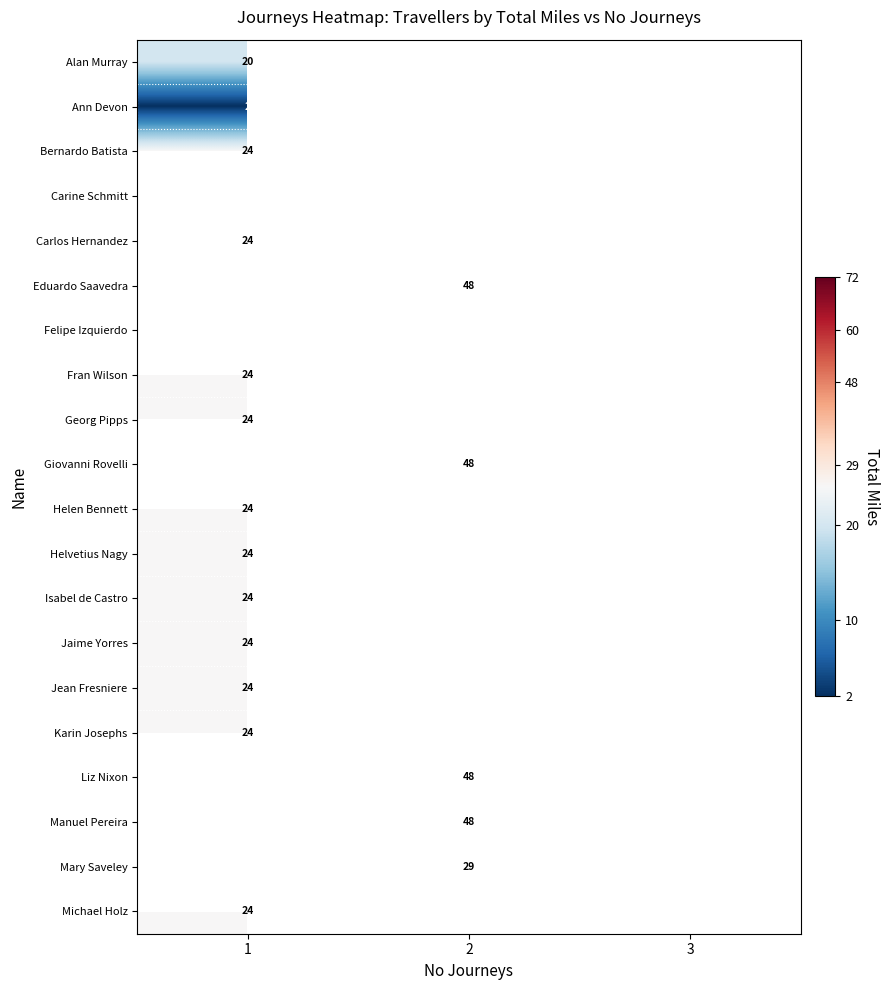

How many categories are shown in the chart?

3